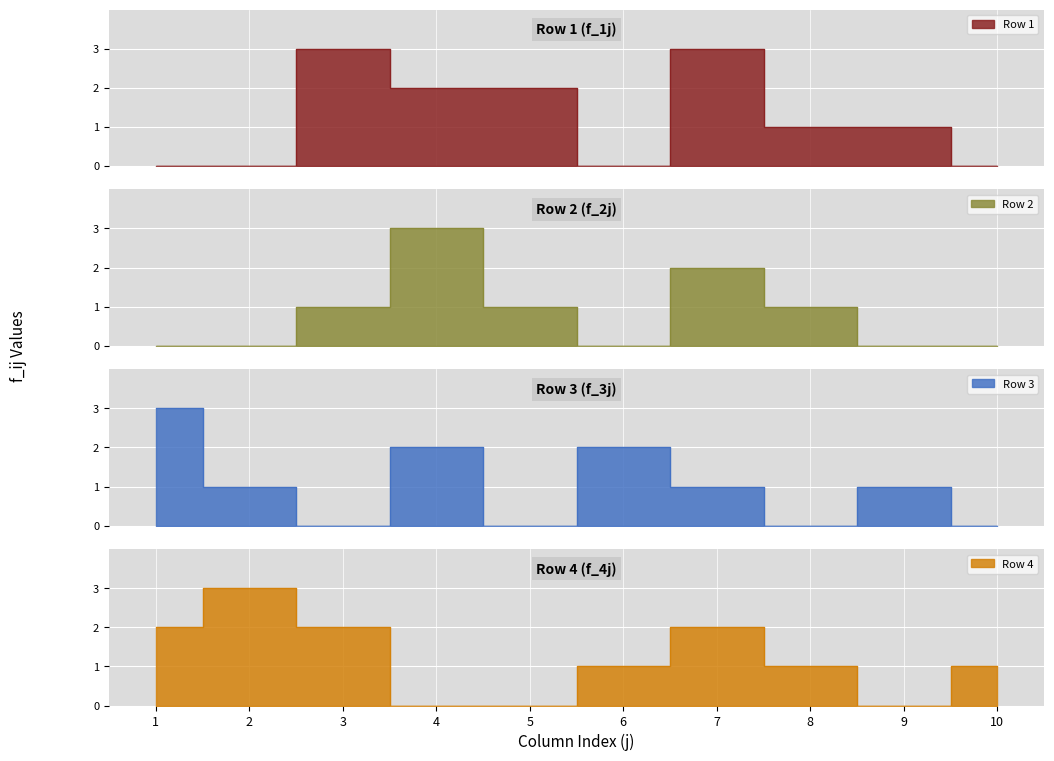

Count the number of categories in the chart.

10